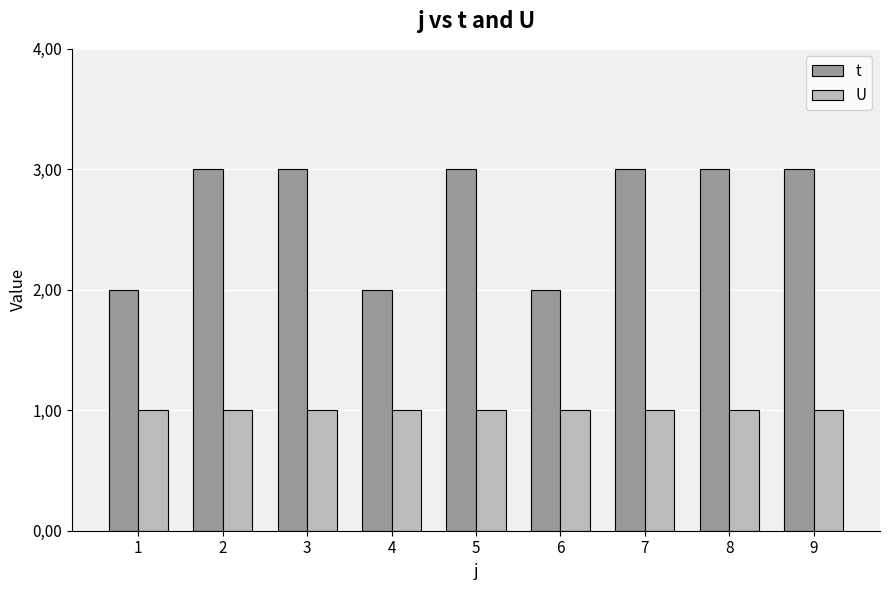

The t series shows 2 at 1. True or false?

True